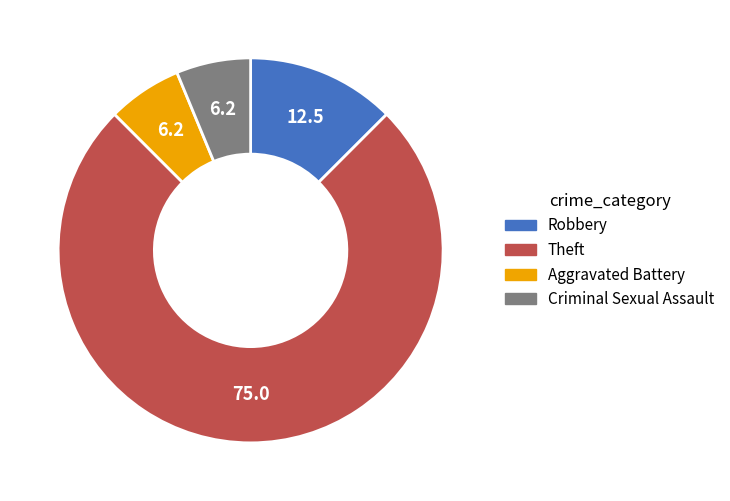

Between Aggravated Battery and Theft, which is larger?

Theft